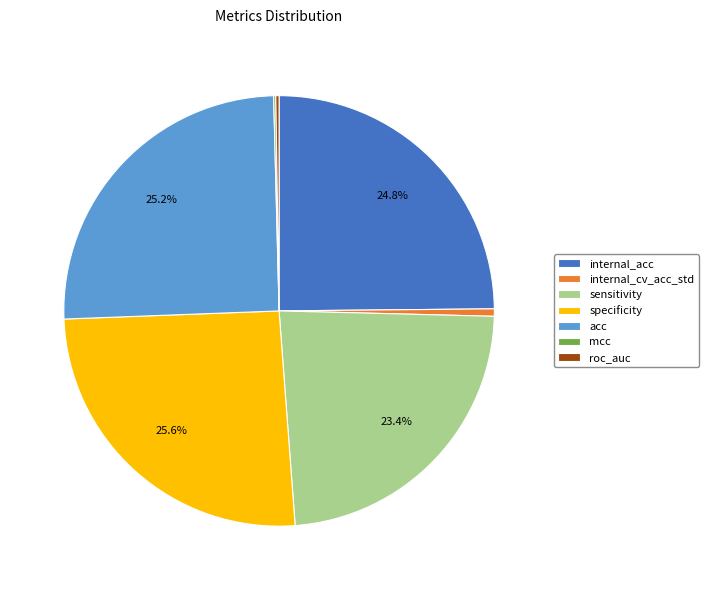

What is the ratio of the value at internal_acc to the value at internal_cv_acc_std?

44.9